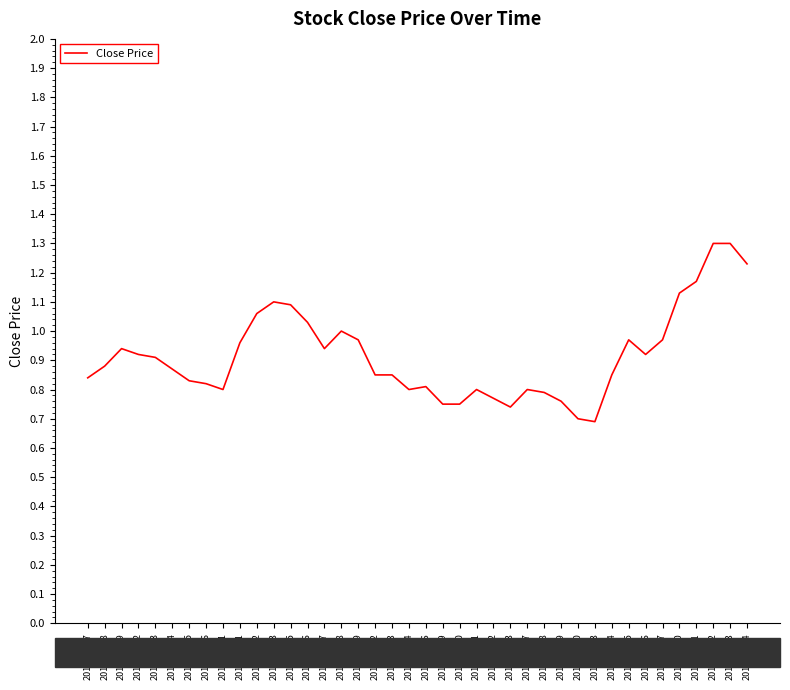

True or false: the data shows 0.3 at 2017-06-30.

False